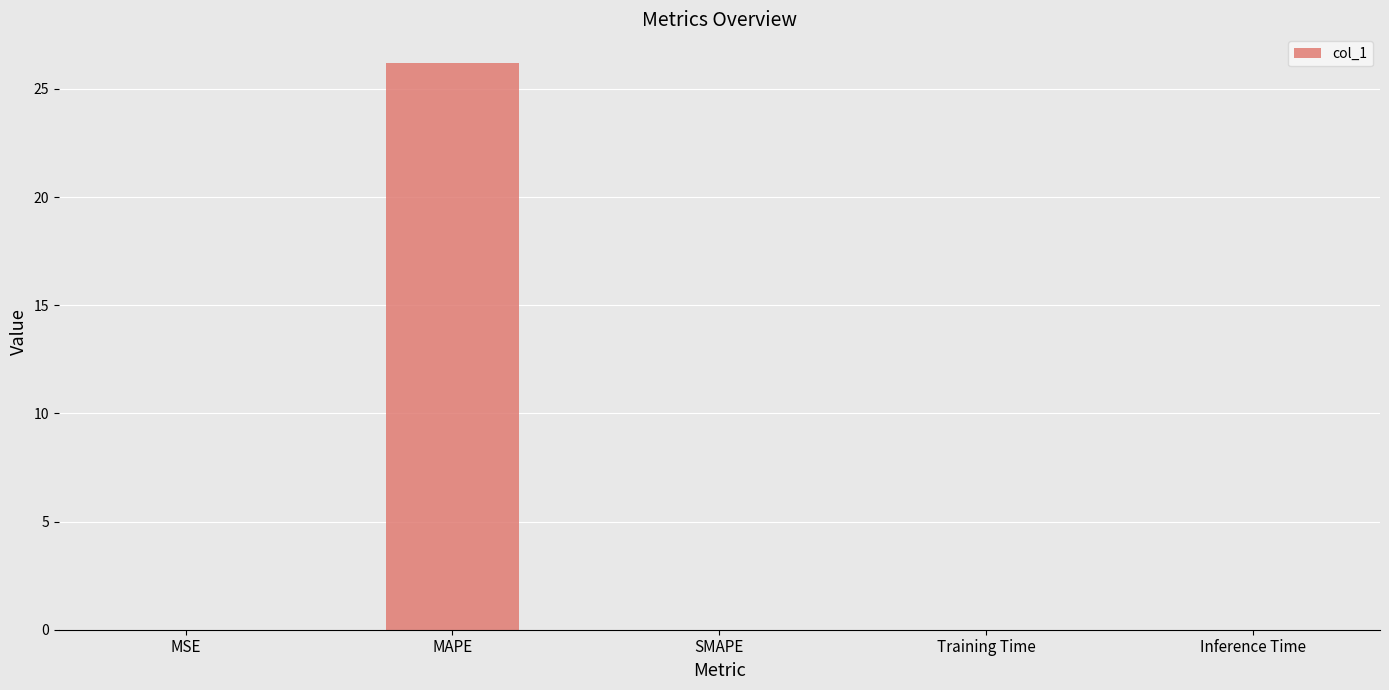

What is the sum of all values?

26.2